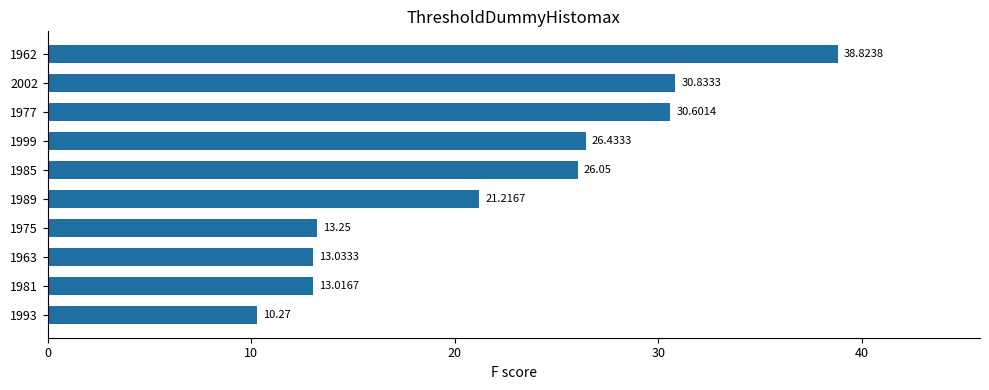

Rank the categories by value from lowest to highest.

1993, 1981, 1963, 1975, 1989, 1985, 1999, 1977, 2002, 1962